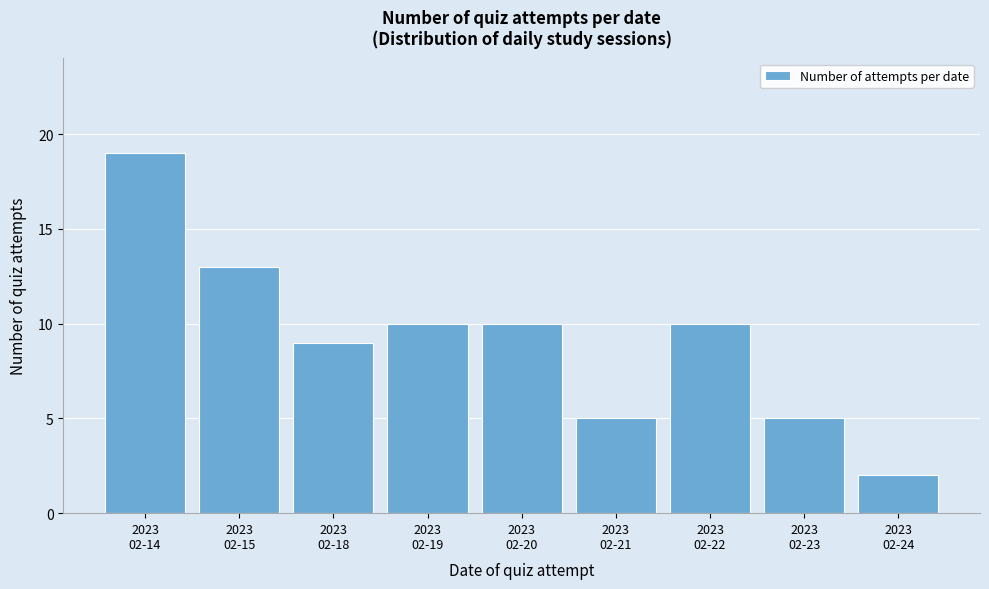

Reading left to right, extract all data points from this chart.

19	13	9	10	10	5	10	5	2